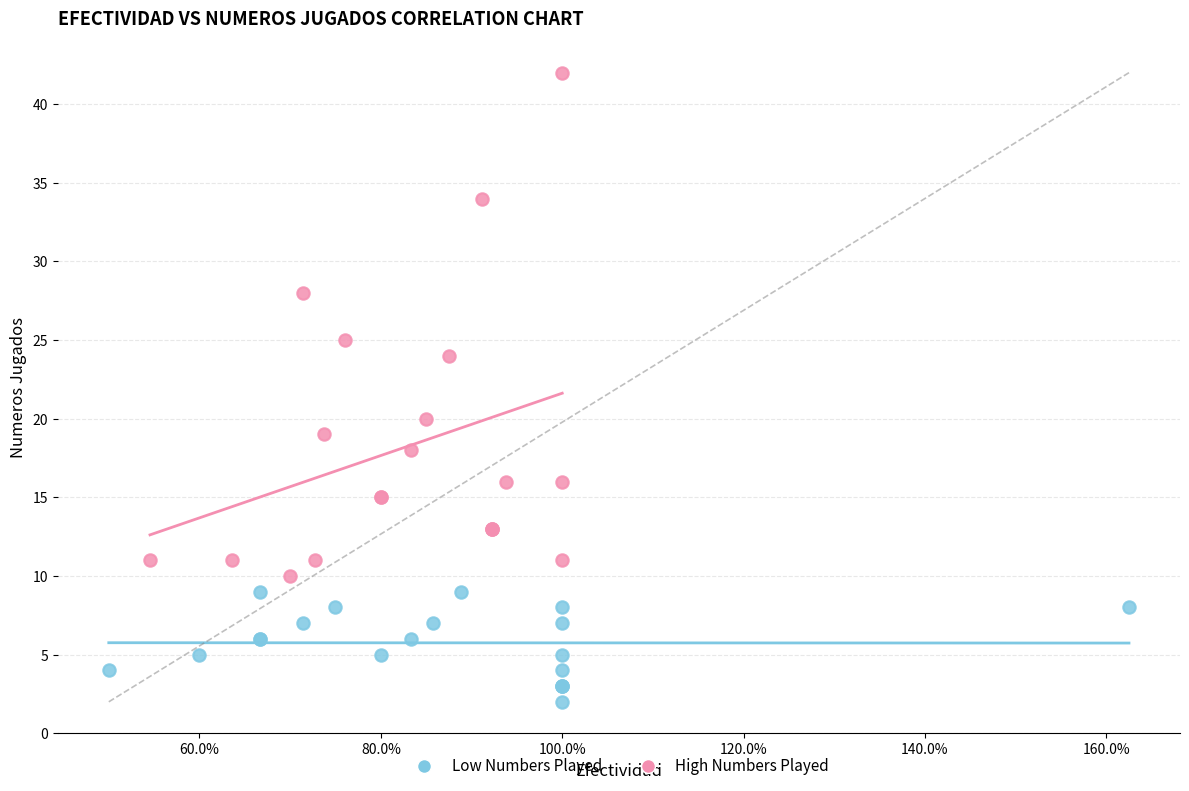

What are all the series names shown in the legend?

Low Numbers Played, High Numbers Played